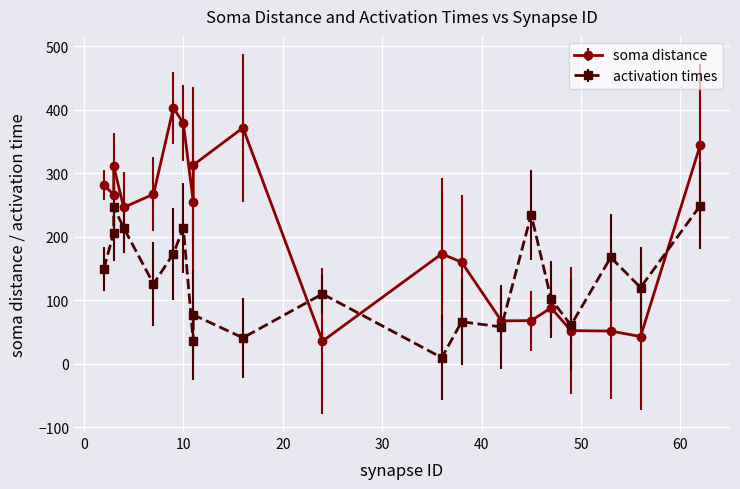

What is the smallest value displayed?

35.6